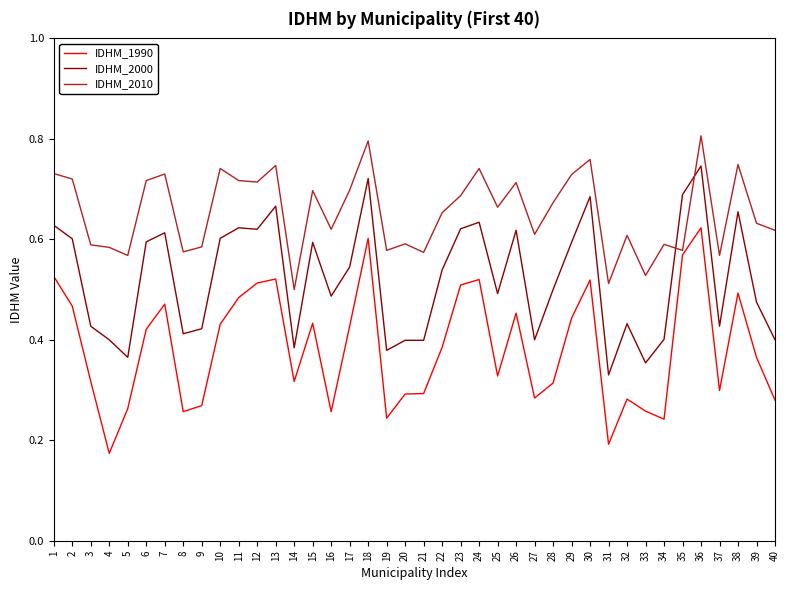

At which category does IDHM_2000 reach its first local valley?

5